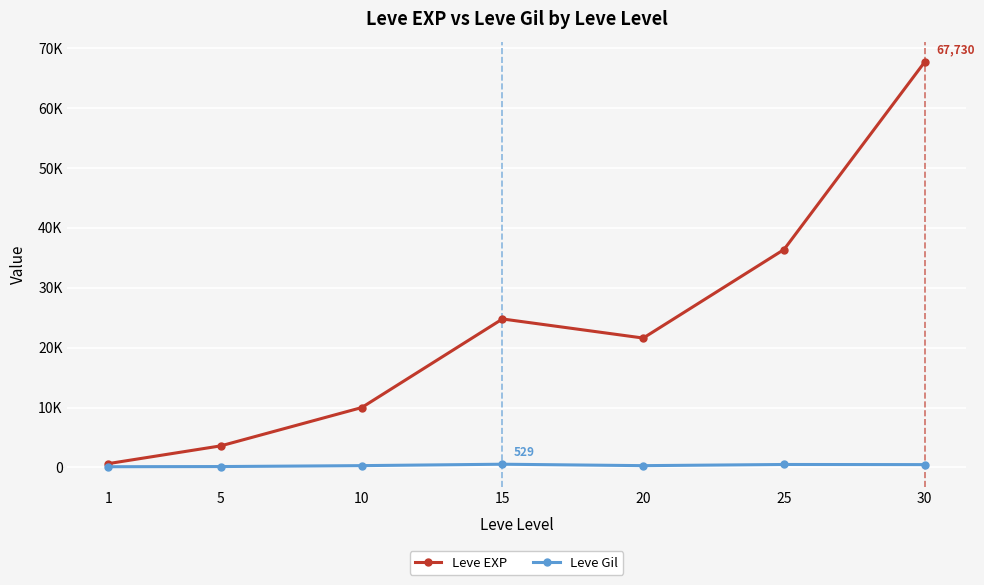

What are all the series names shown in the legend?

Leve EXP, Leve Gil